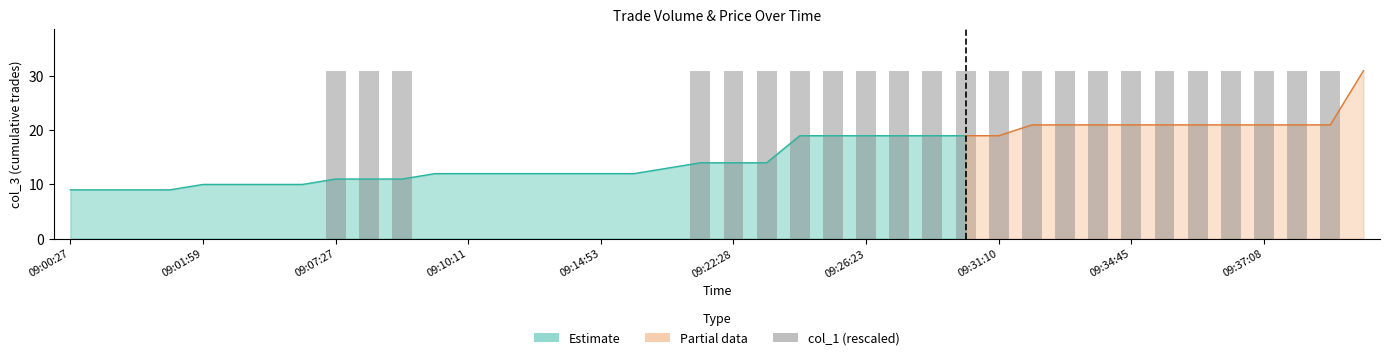

Is it true that the value at 11 is 0.0?

True